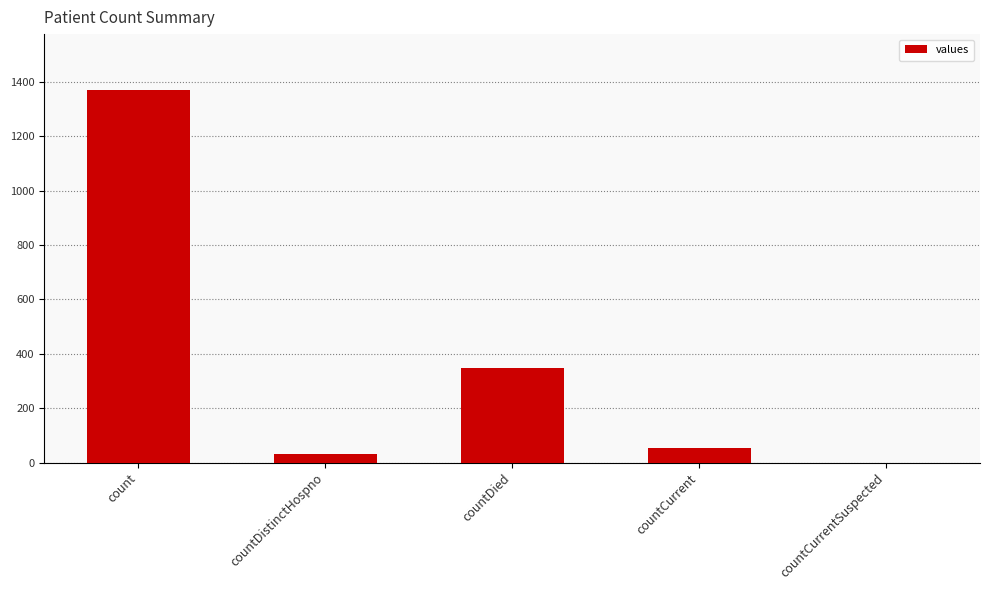

What is the sum of the values at count and countDied?

1720